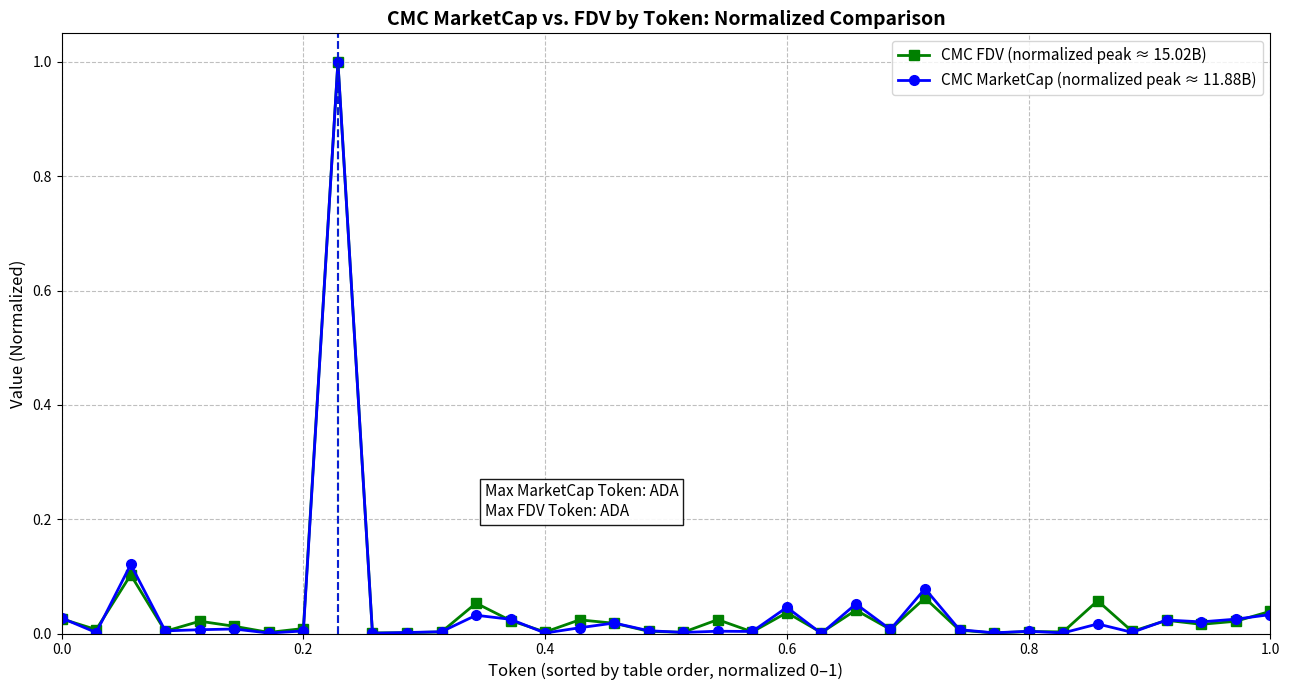

What is the maximum value for CMC FDV (normalized peak ≈ 15.02B)?

1.0